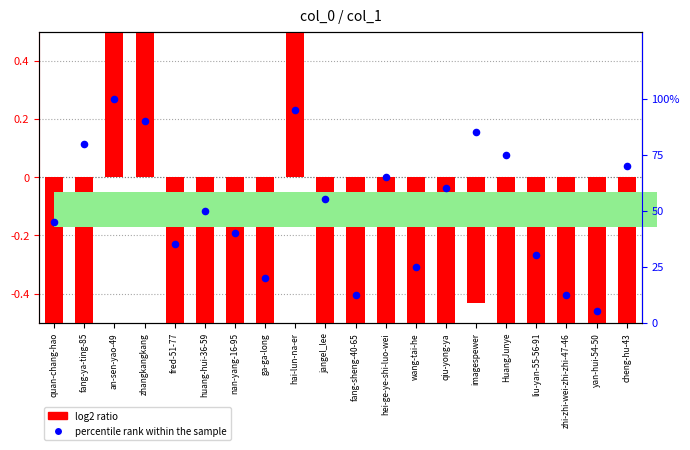

What are all the series names shown in the legend?

log2 ratio, percentile rank within the sample